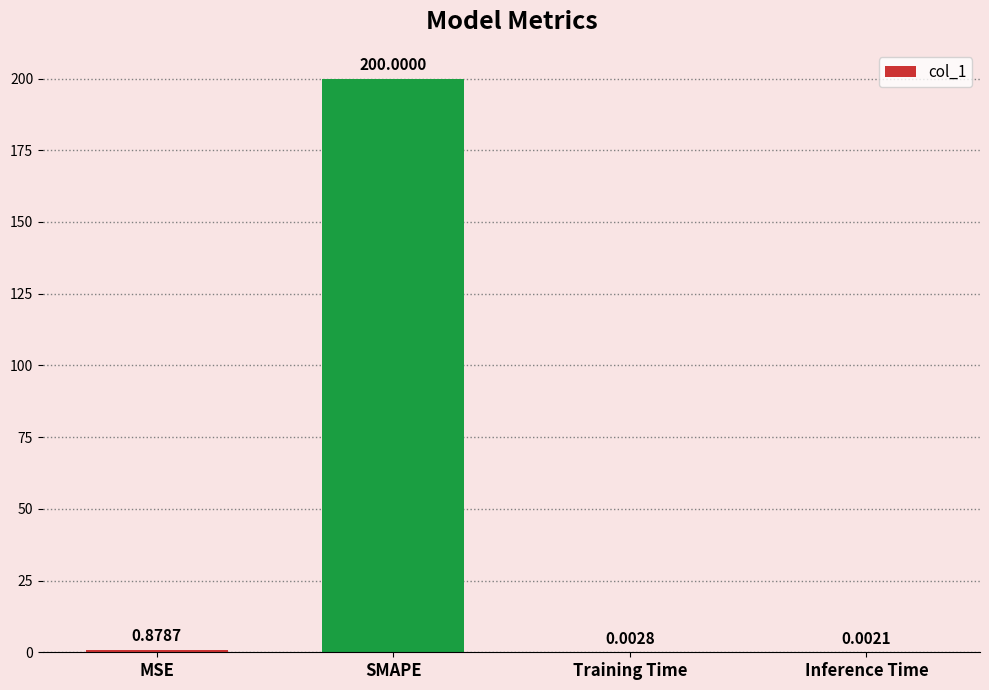

At which category does the chart reach its peak across all series?

SMAPE